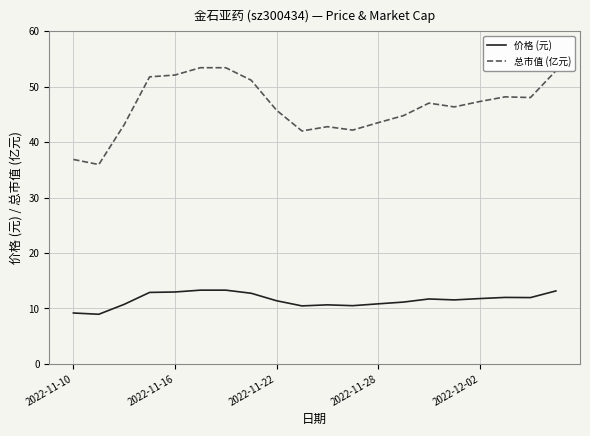

What is the highest value of the 总市值 (亿元) series?

53.4